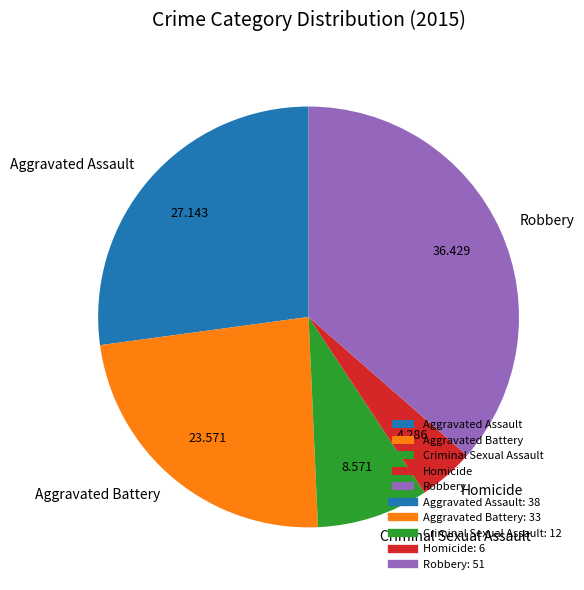

How many segments does this pie chart have?

5